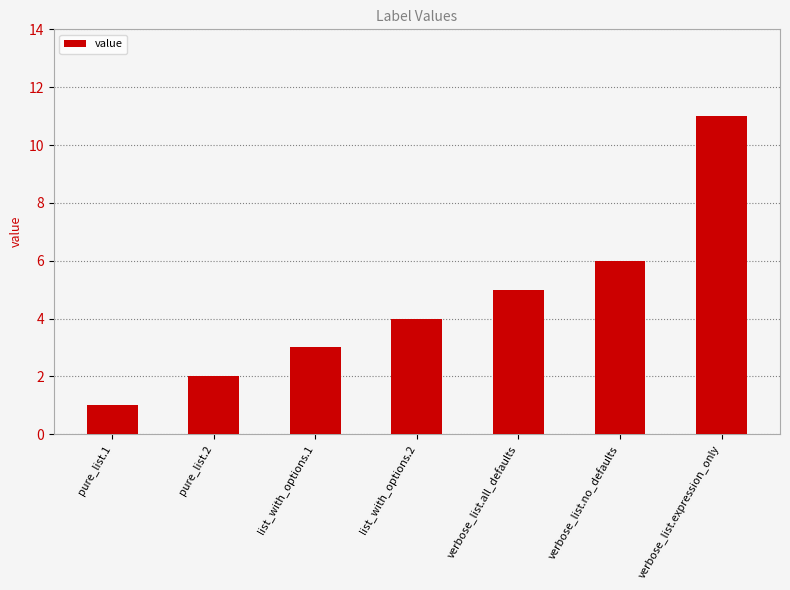

What is the difference between the maximum and second lowest values?

9